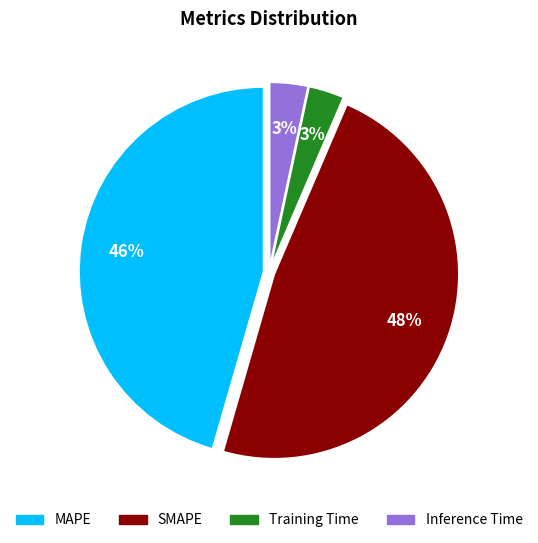

Does MAPE account for over 50% of the chart?

No